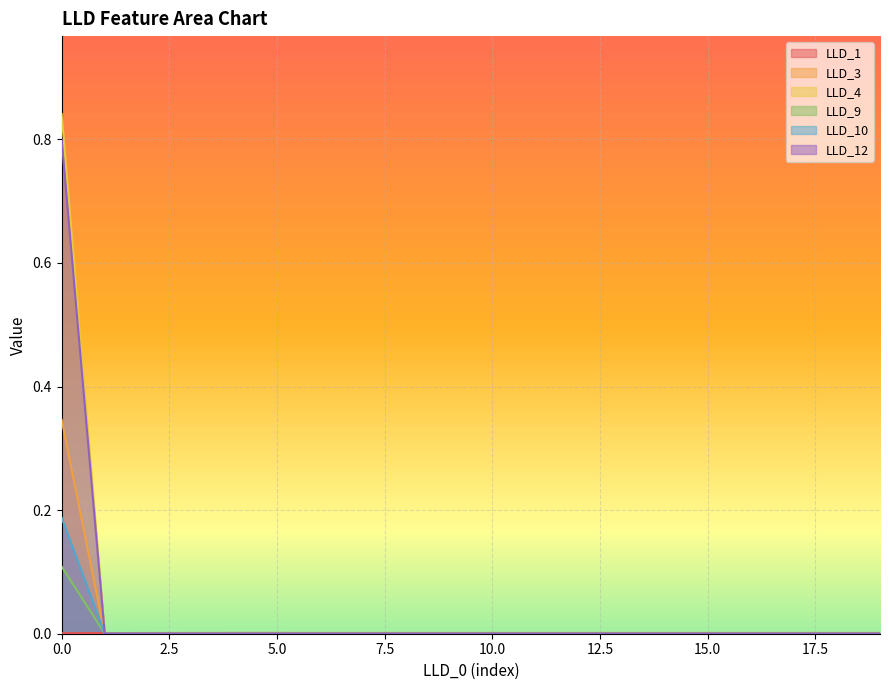

Where is LLD_4 nearest to the value 0?

1